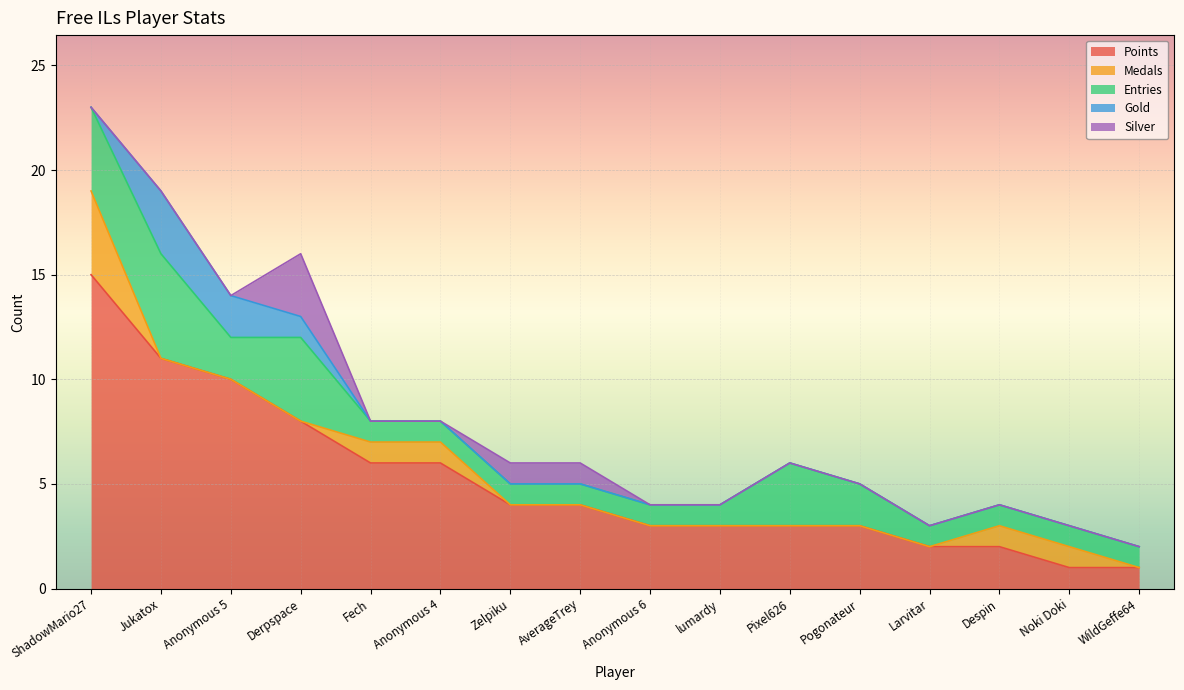

What is the label of the 13th point from the right?

Derpspace